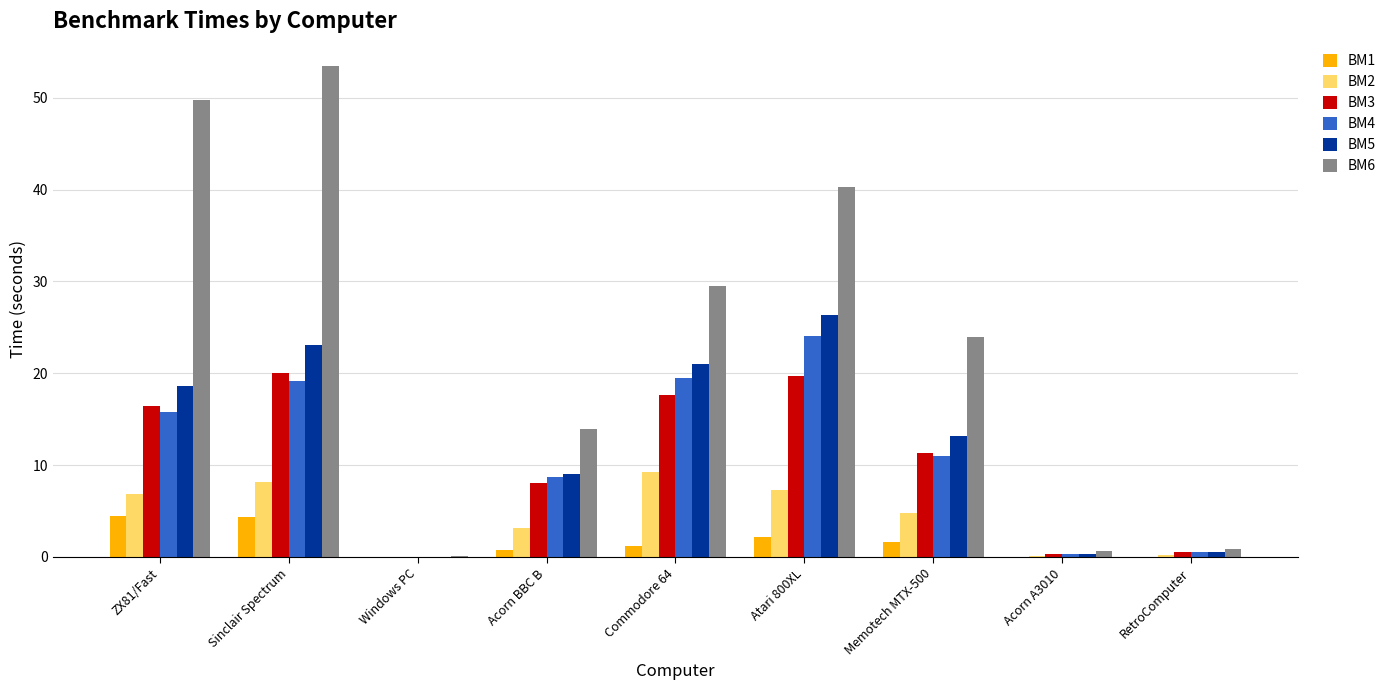

Is the value of BM3 at Commodore 64 greater than the value of BM6 at Acorn A3010?

Yes